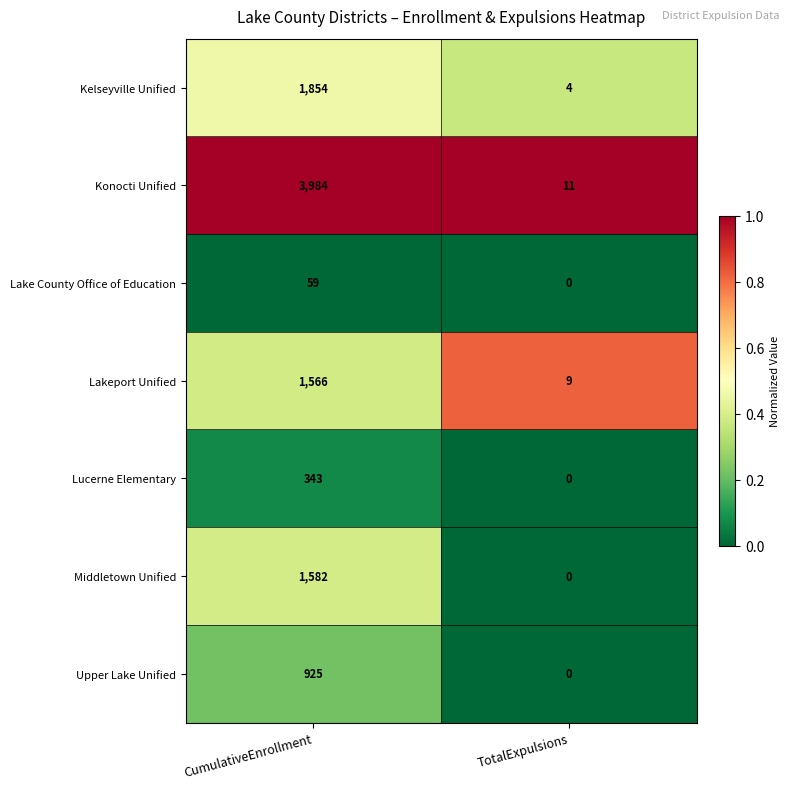

Which label corresponds to the largest value in the chart?

CumulativeEnrollment